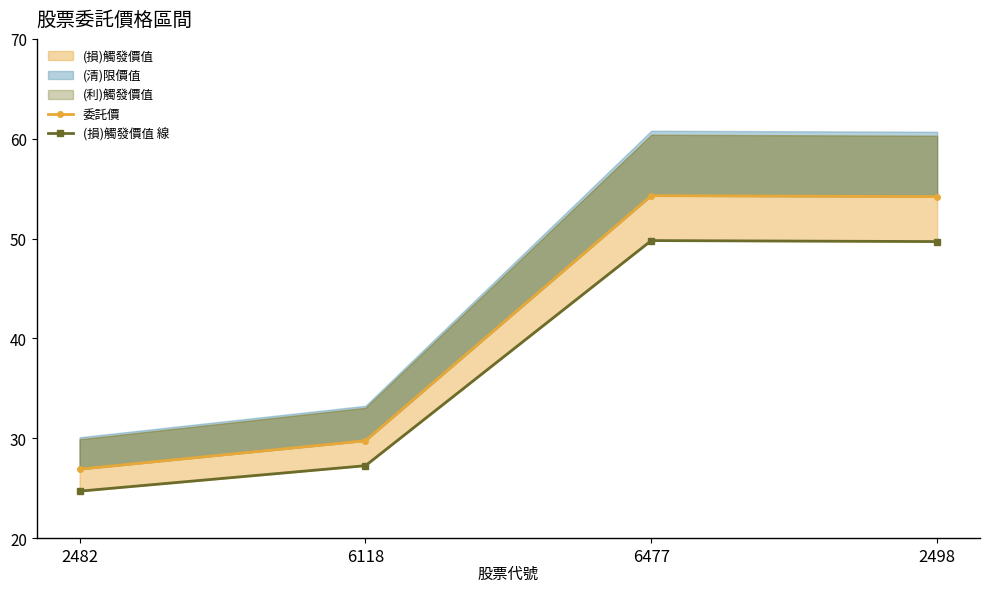

What is the highest value of the 委託價 series?

54.3